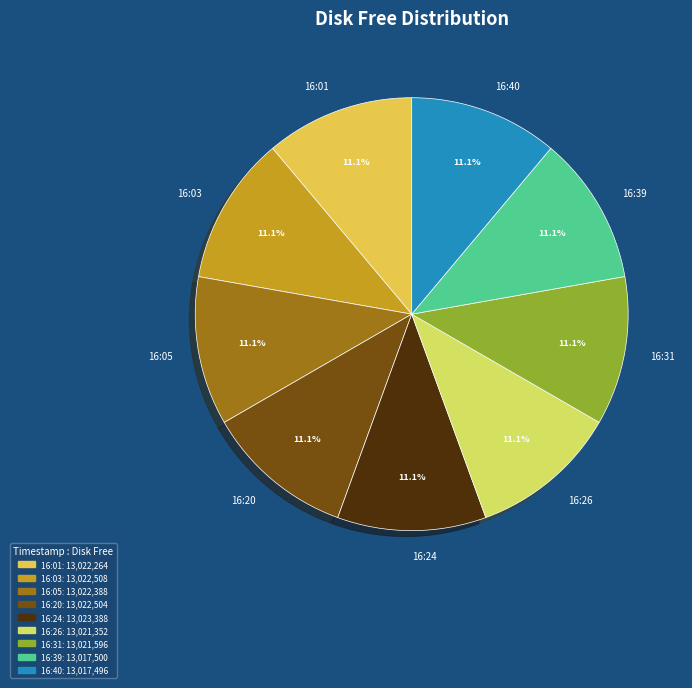

To the nearest percent, what is the combined percentage of 16:24 and 16:31?

22%